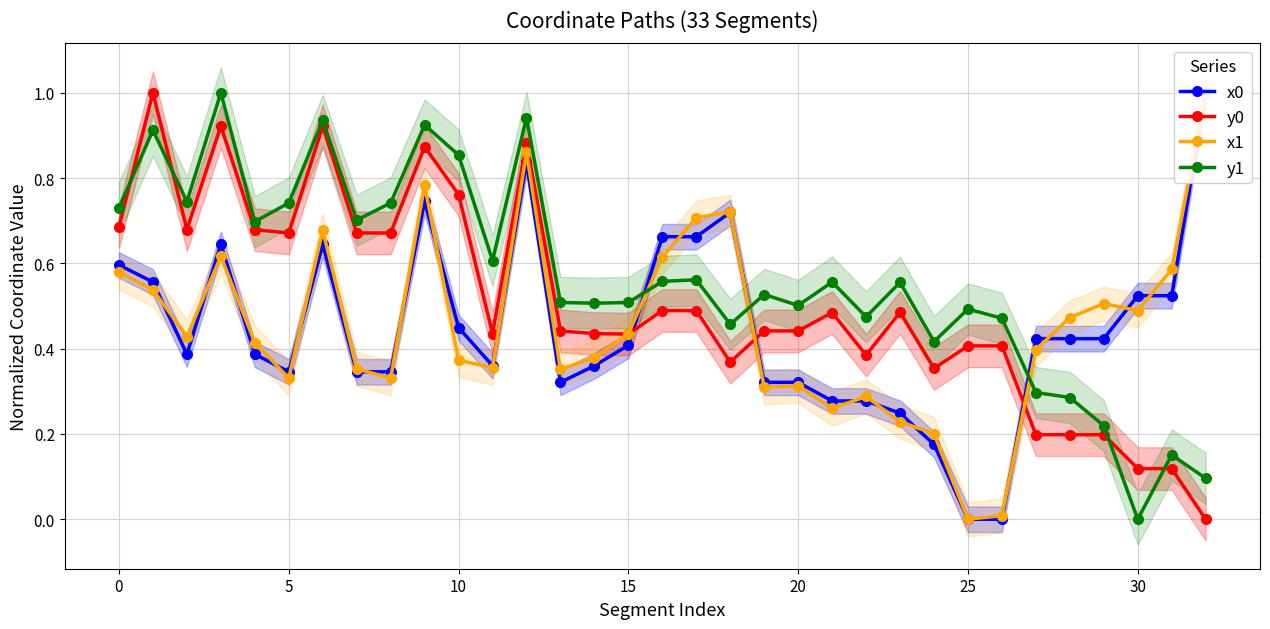

What value does the y0 series have at 31?

0.1